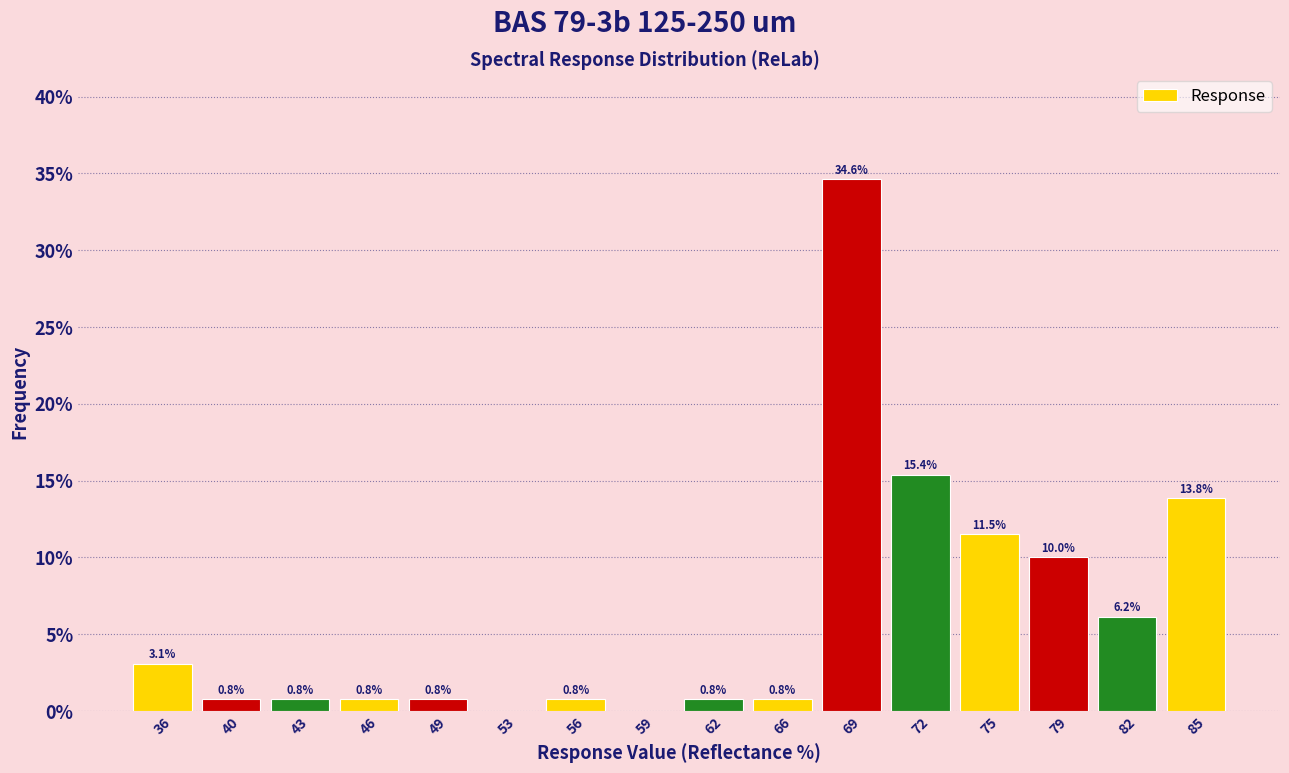

Which range on the x-axis has the tallest bar?

67.0 to 70.5